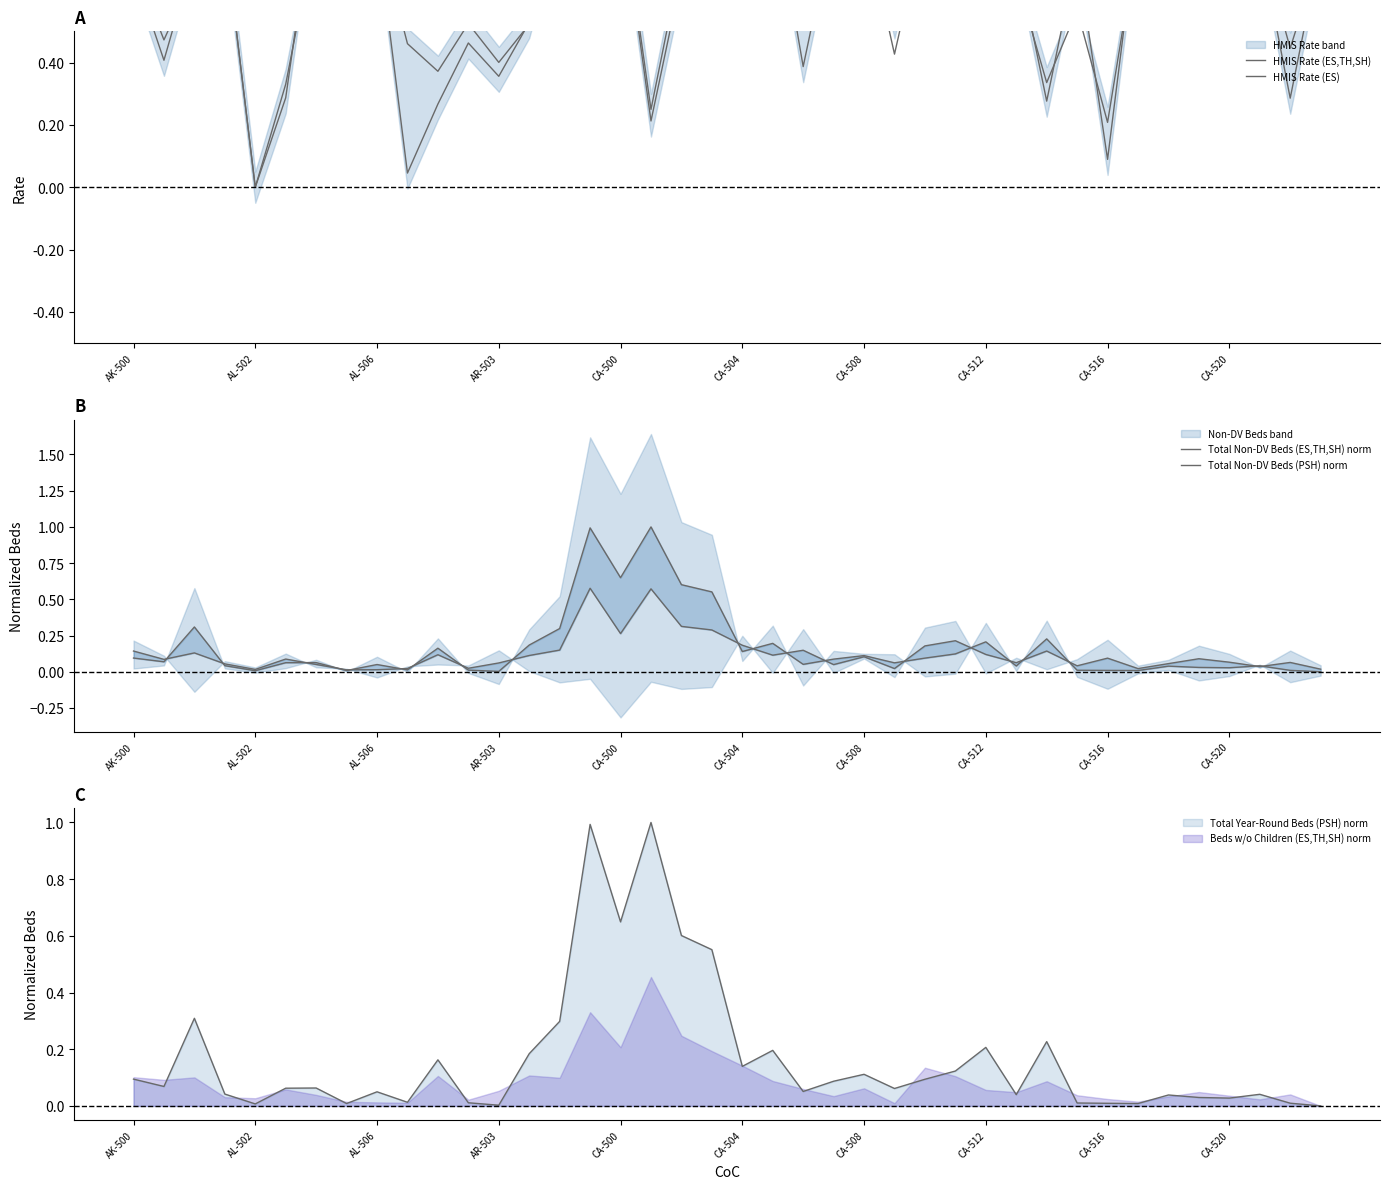

What is the total value across all series at CA-500?

2.8